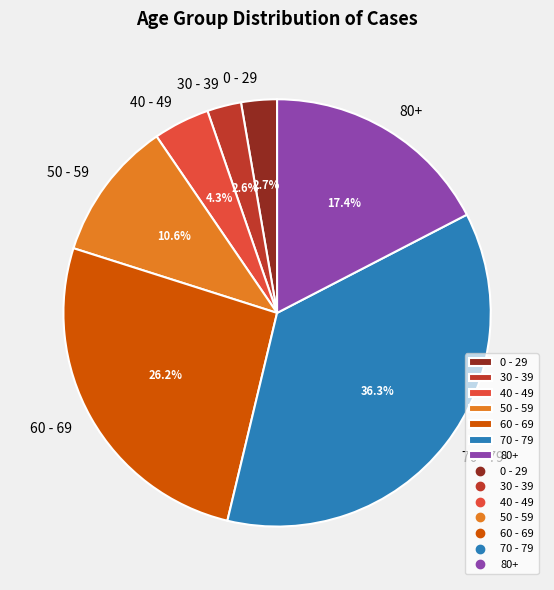

What percentage is the 0 - 29 slice, to the nearest percent?

3%